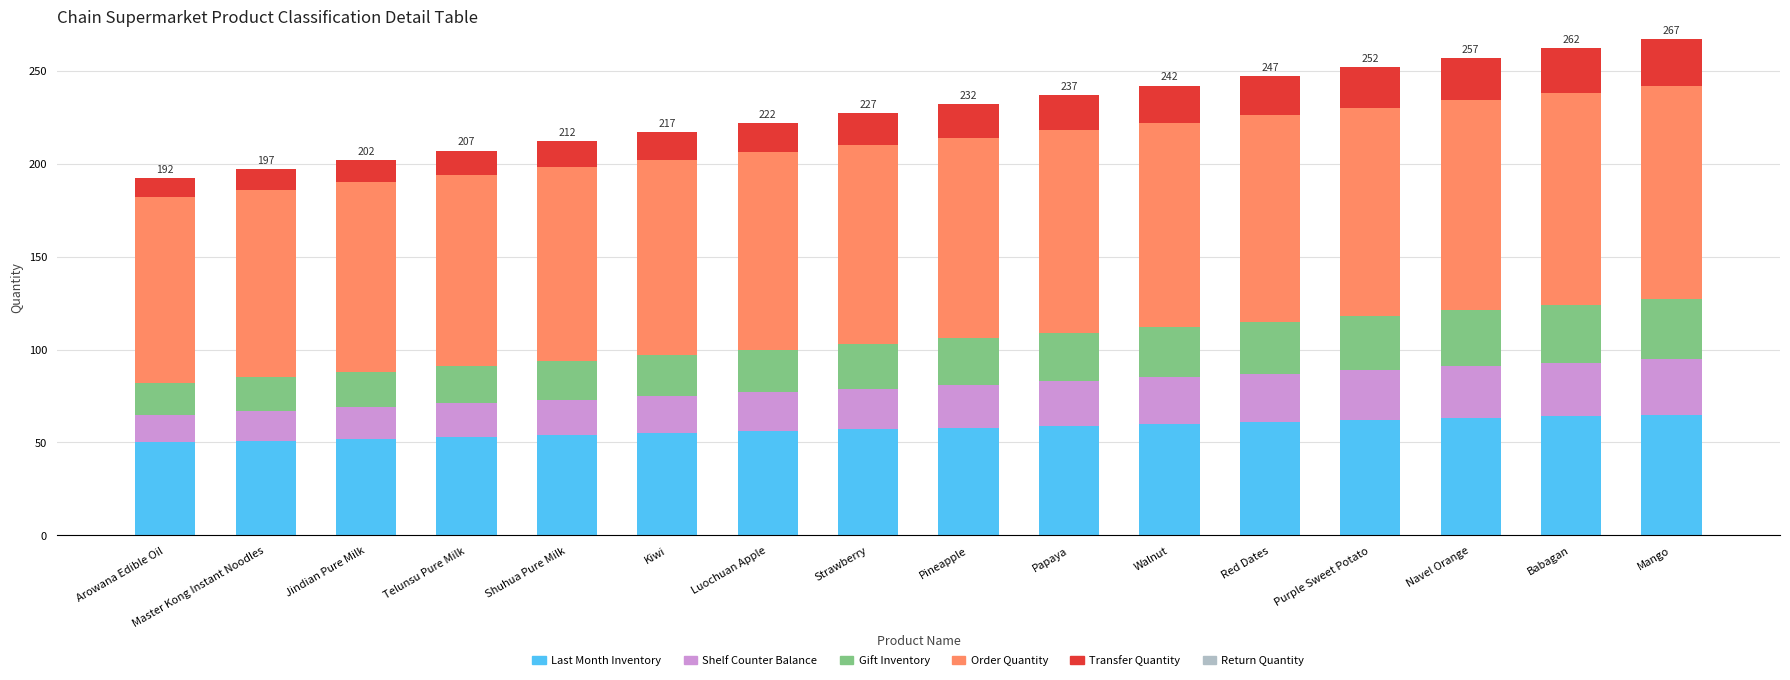

The Last Month Inventory series shows 80 at Kiwi. True or false?

False